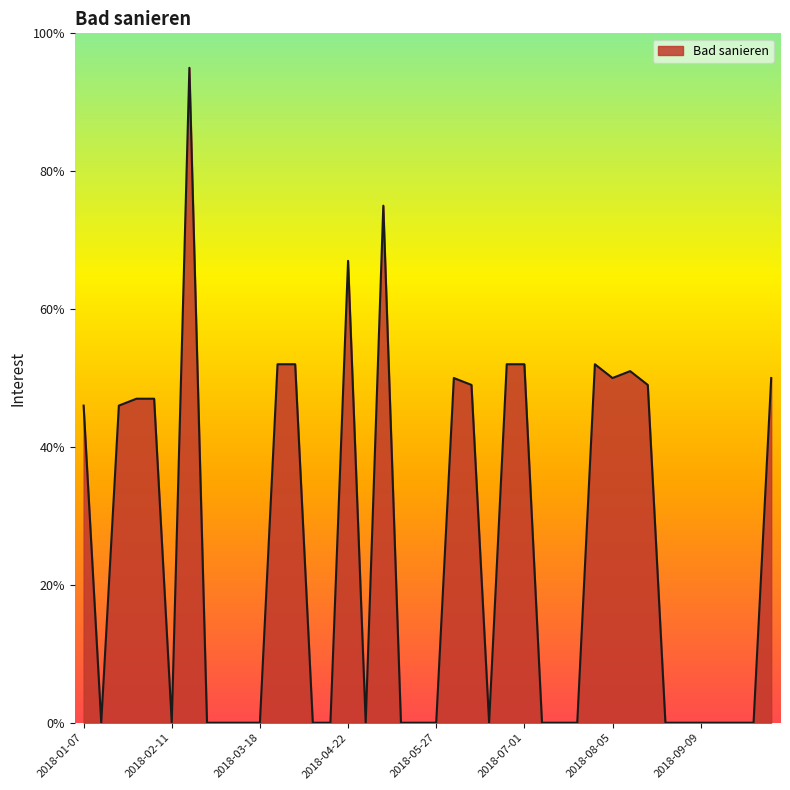

How many lines are shown in the chart?

1